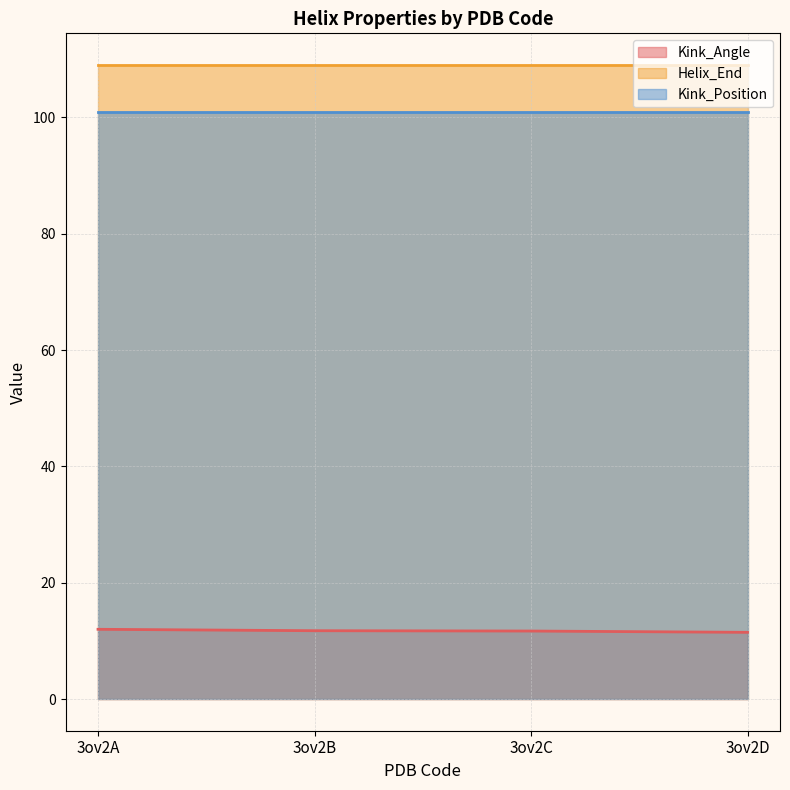

The value of Helix_End at 3ov2C is 109.0. True or false?

True